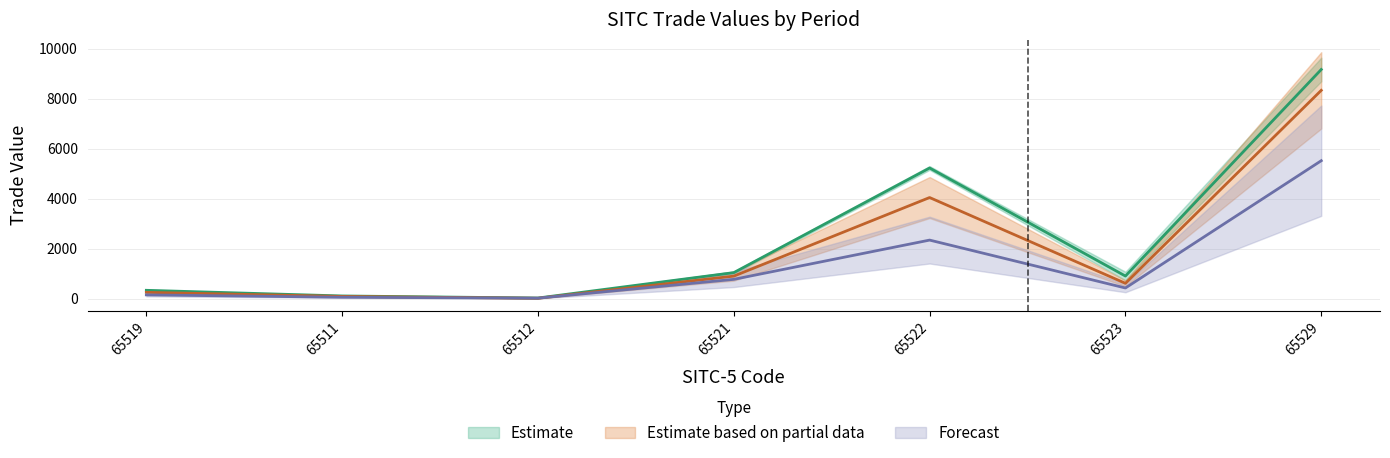

What is the label of the 6th point from the right?

65511